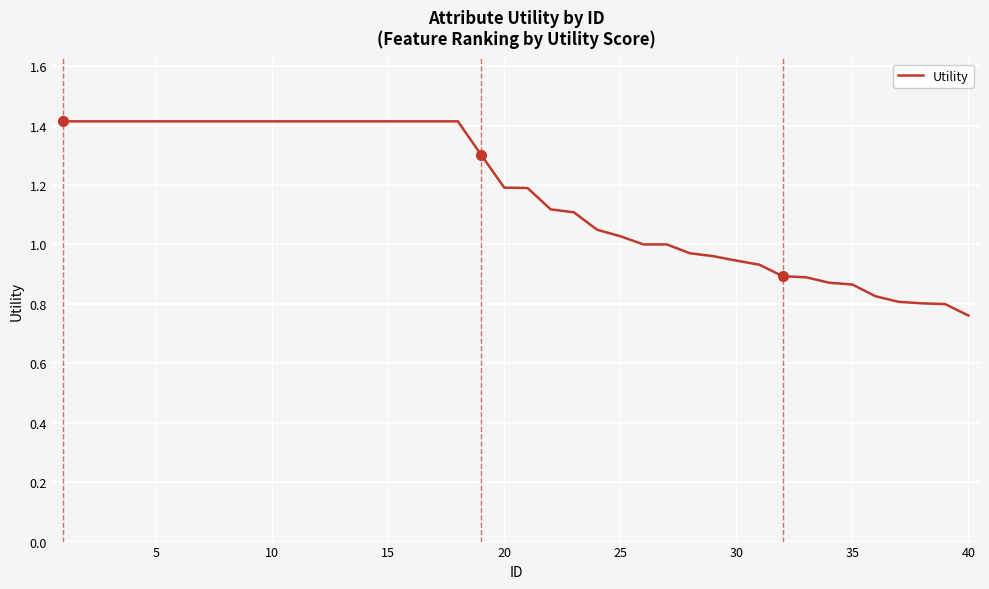

What is the maximum value shown in the chart?

1.4